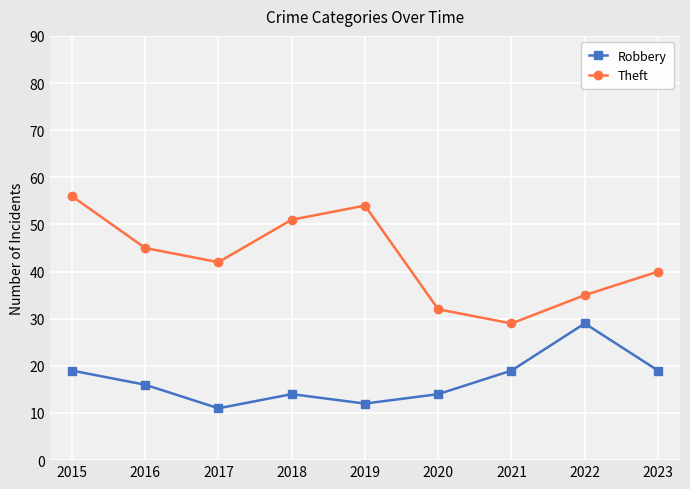

In Theft, how many points are lower than both neighbors (excluding endpoints)?

2